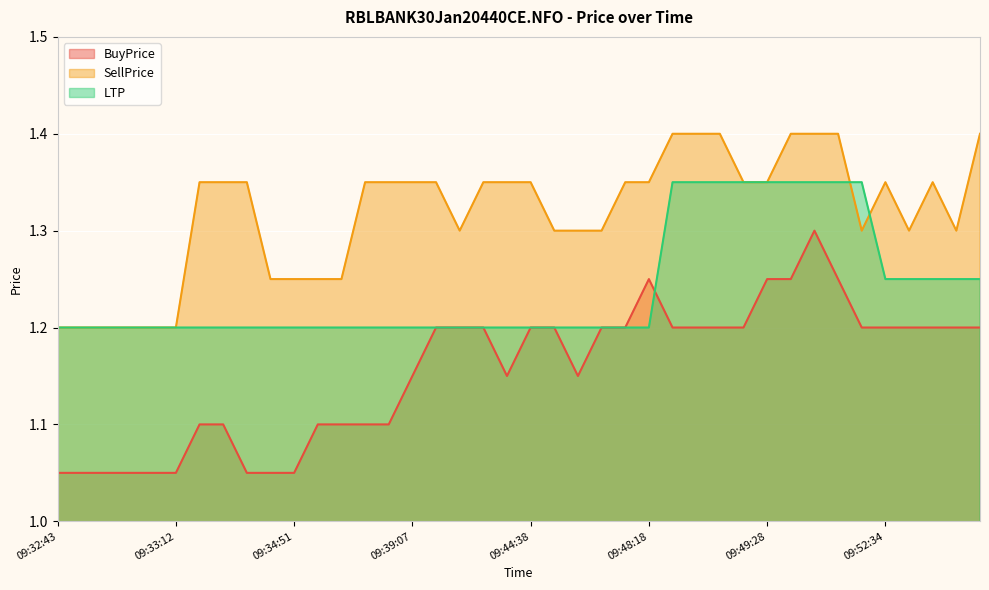

True or false: BuyPrice and LTP cross at least once.

True